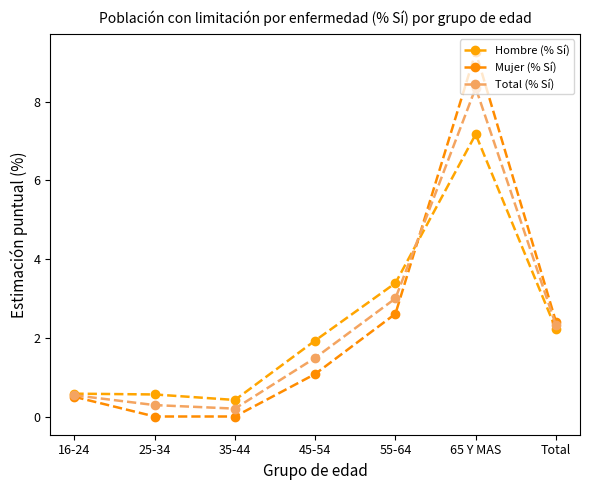

At which label does Mujer (% Sí) first exceed 1?

45-54